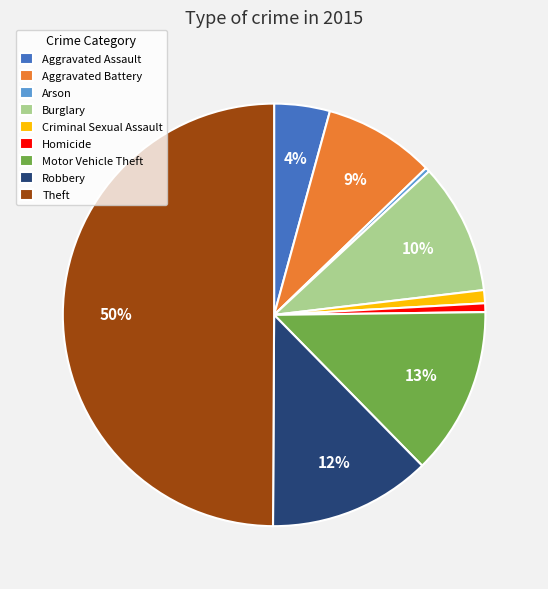

To the nearest percent, what is the difference between the Aggravated Battery and Theft slice percentages?

41%